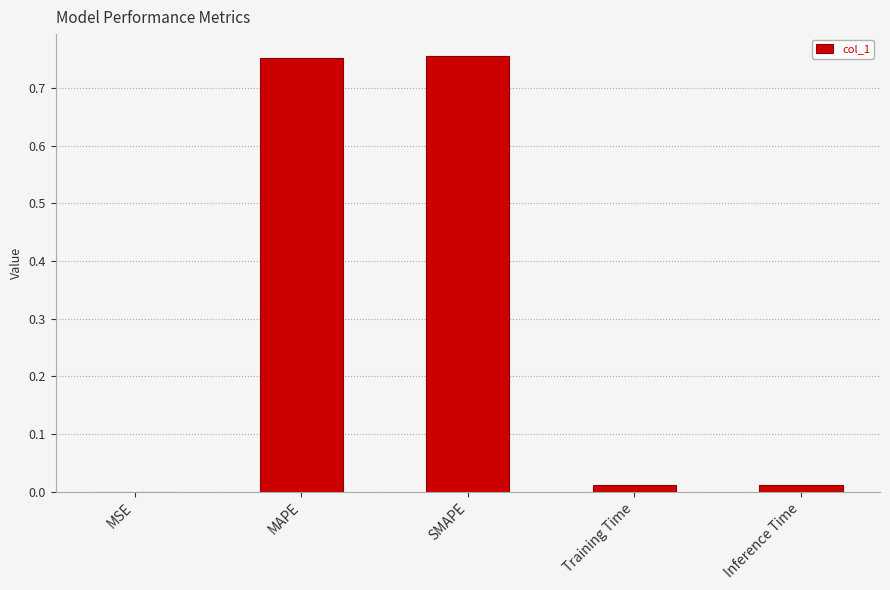

Is it true that the value at Inference Time is 0.0?

True